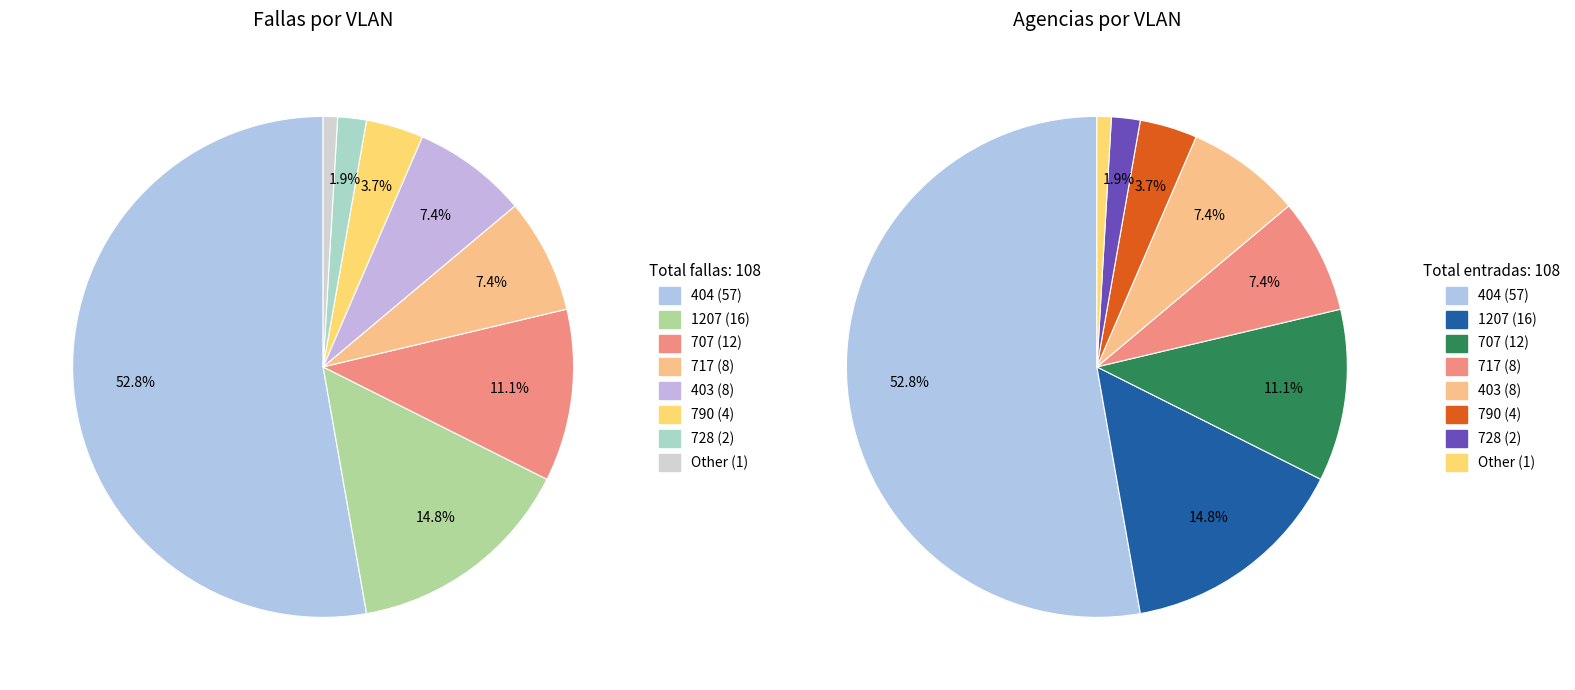

Which slice is the smallest?

Other